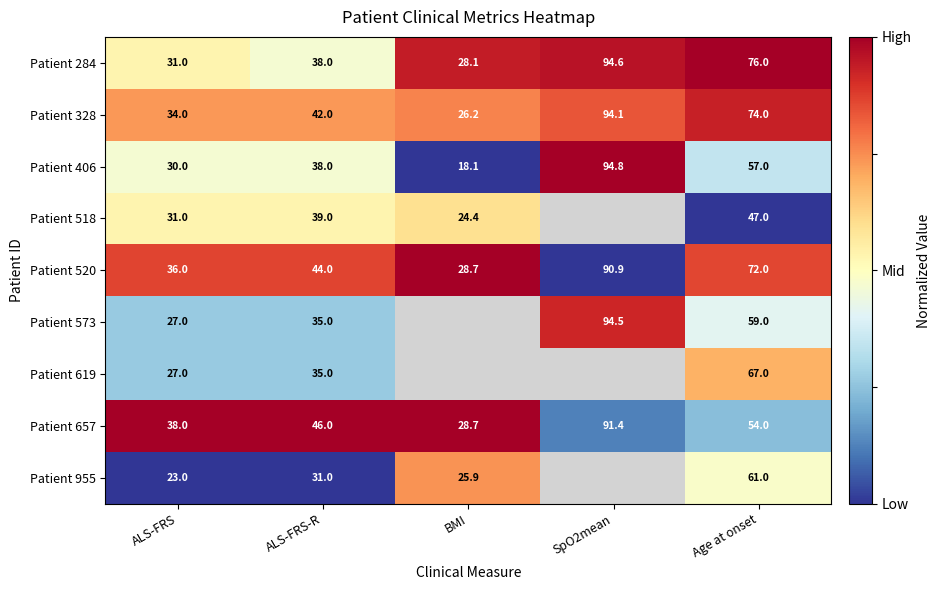

Where is Patient 520 nearest to the value 59?

Age at onset